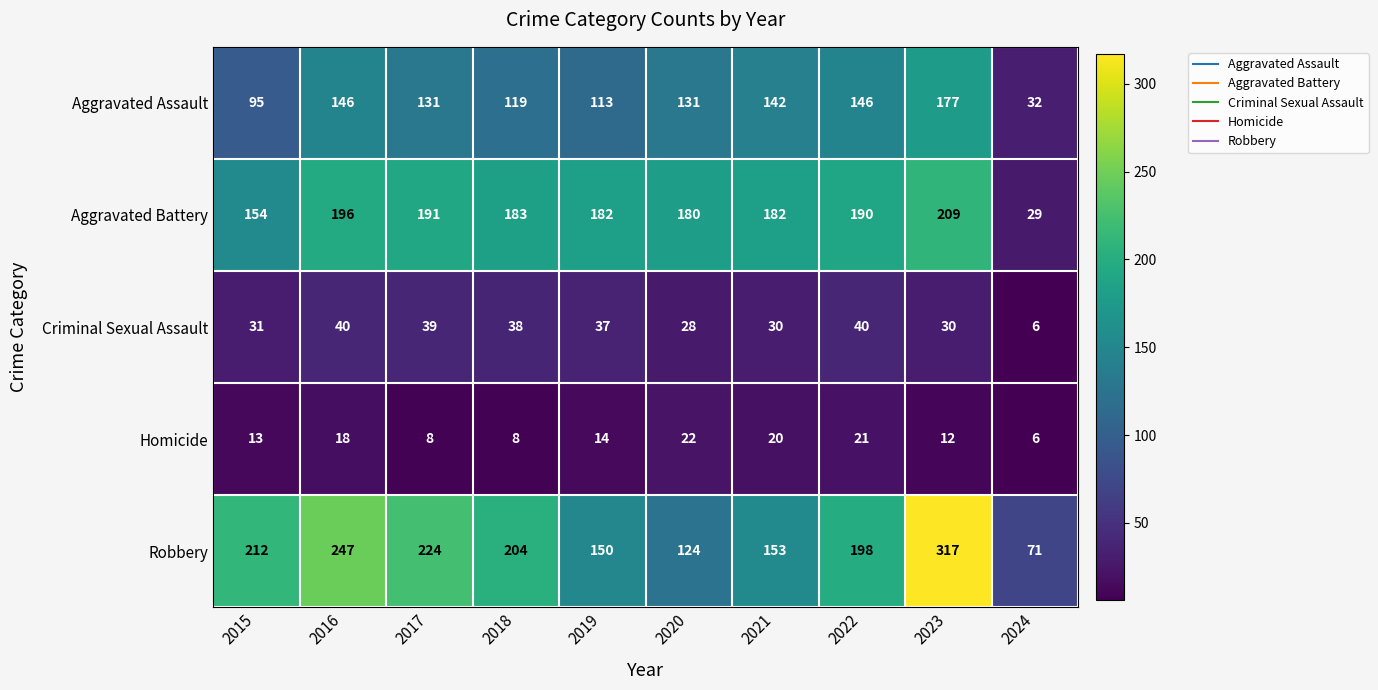

Between 2017 and 2023, which series saw the biggest shift?

Robbery